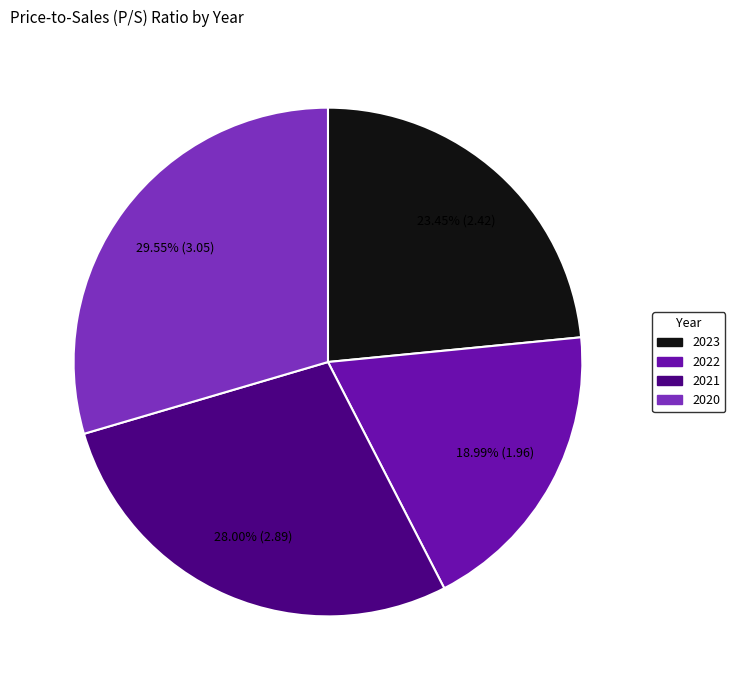

What is the smallest slice in the pie chart?

2022